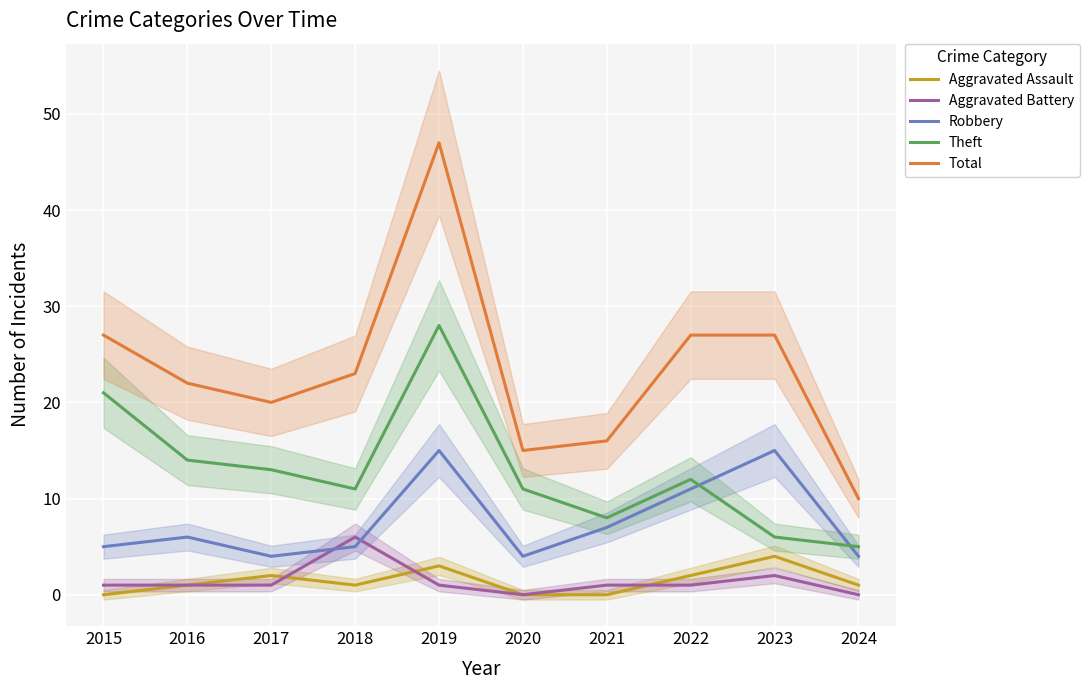

What is the minimum value for Robbery?

4